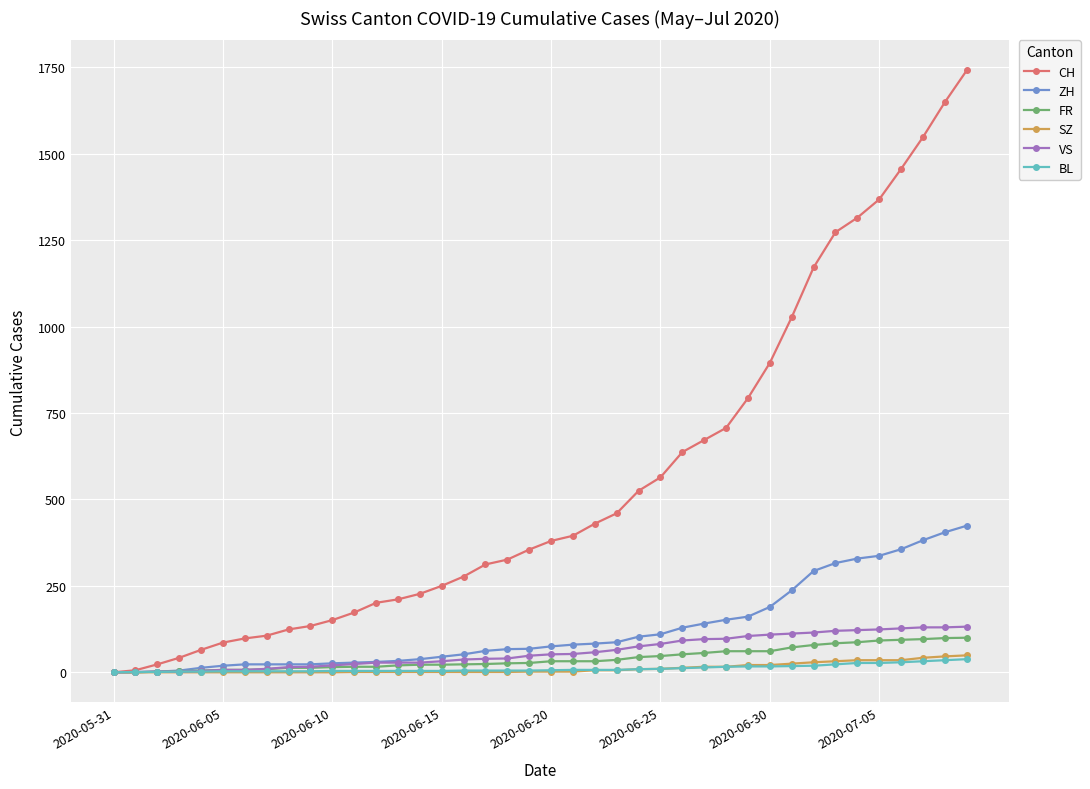

Which series has the largest range (max minus min)?

CH